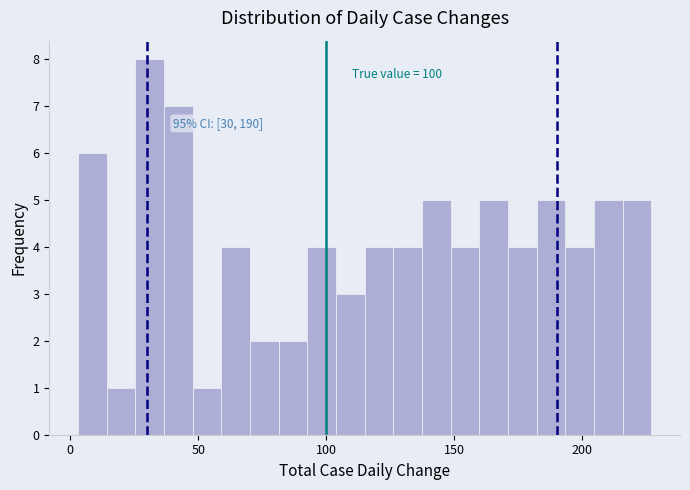

Around what value on the x-axis is the tallest bar? Give the approximate position of its centre, as read against the axis.

30